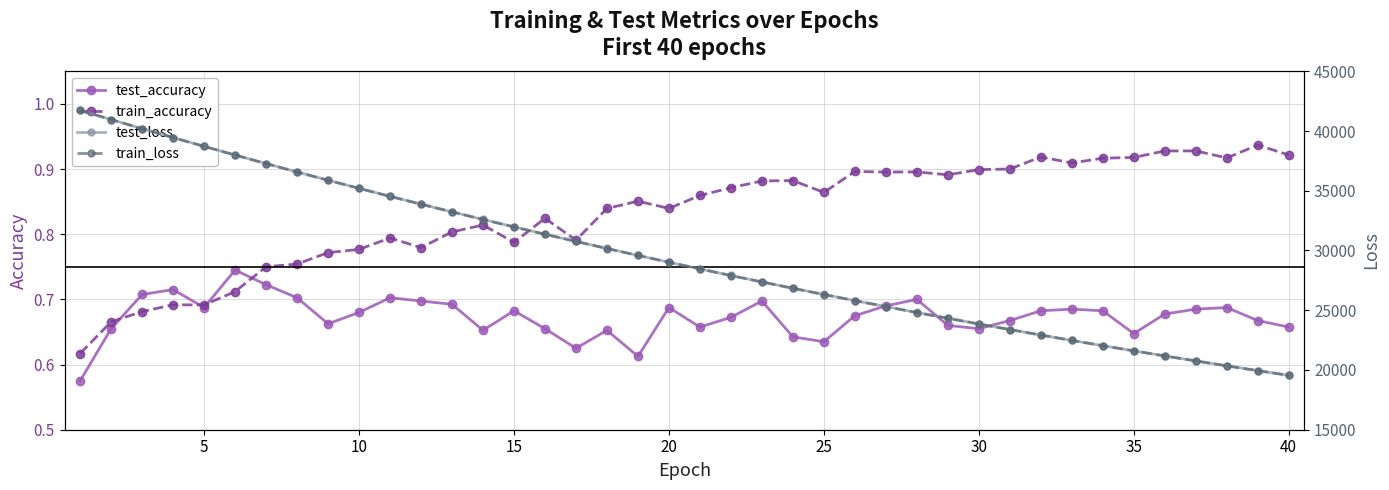

How many interior local valleys does the test_accuracy series have?

9